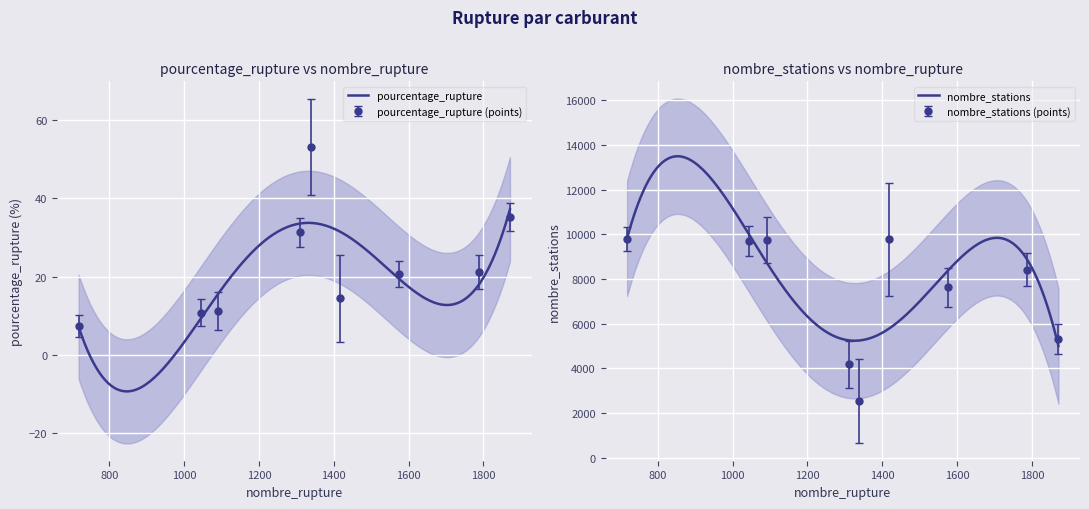

True or false: nombre_stations and pourcentage_rupture cross at least once.

False